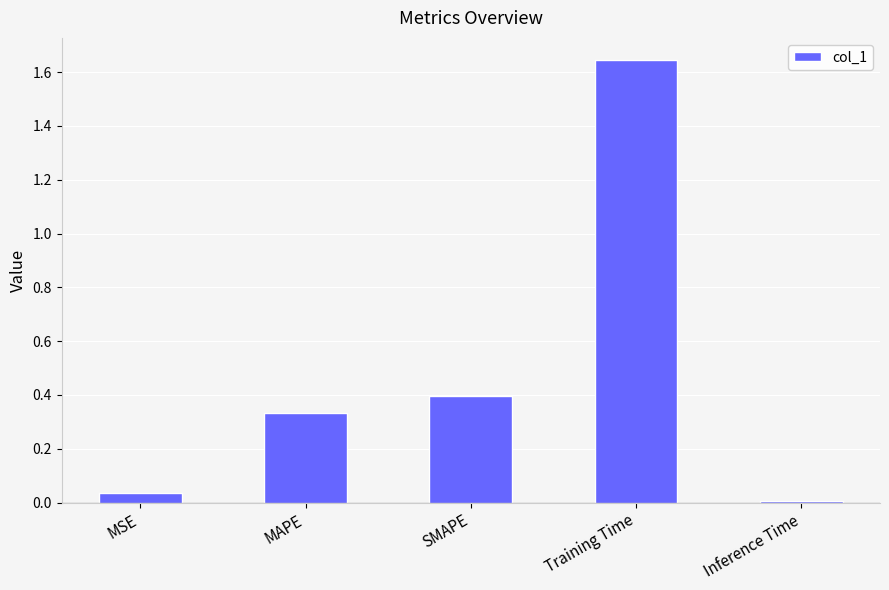

Is it true that the value at SMAPE is 0.6?

False